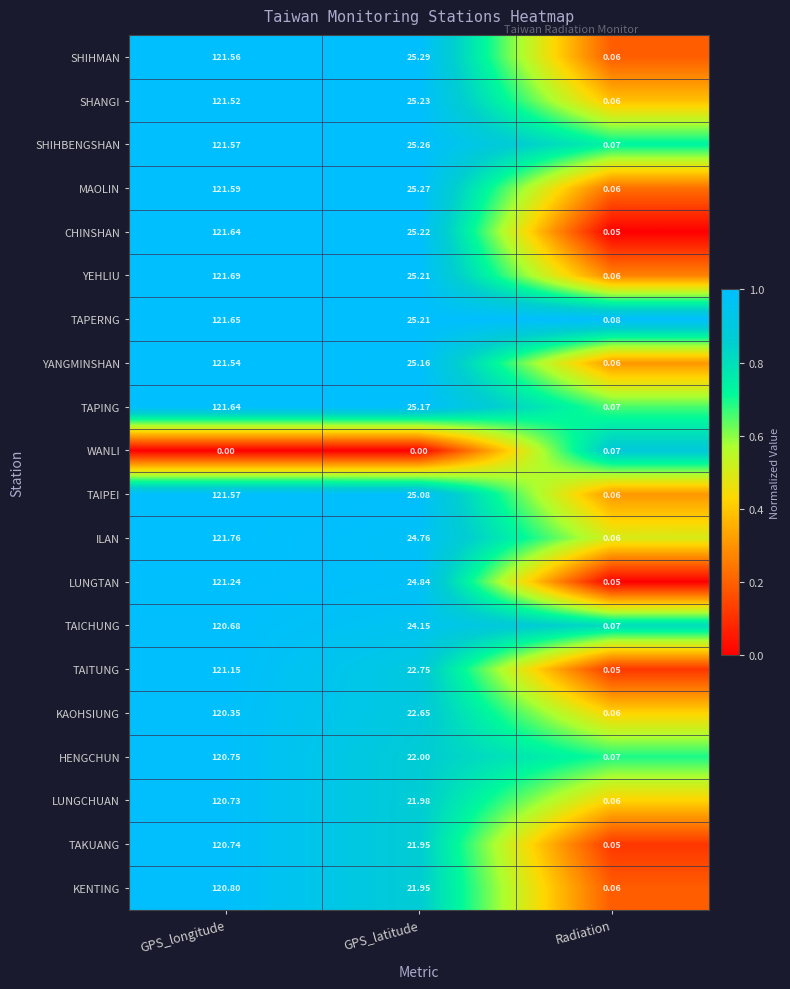

Where does the SHANGI series first go above 25?

GPS_longitude